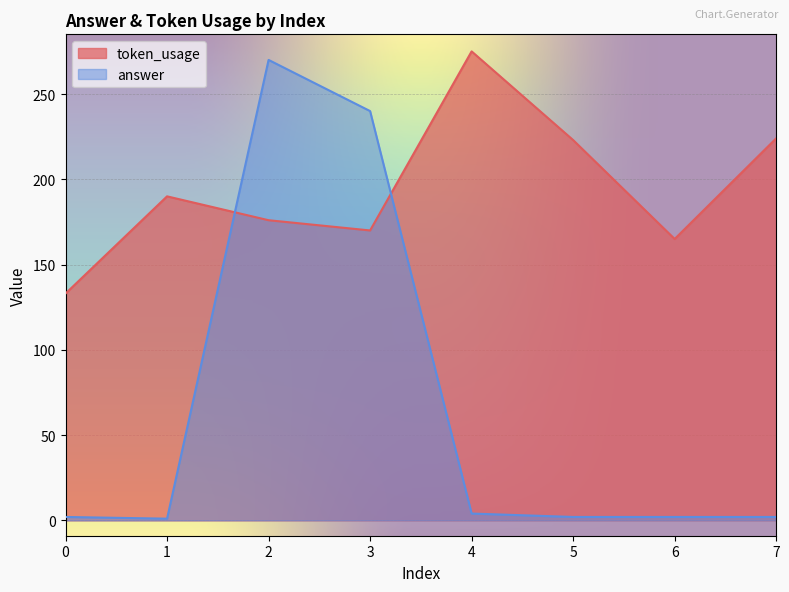

Reading left to right, extract all data points from this chart.

token_usage: 0=133	1=190	2=176	3=170	4=275	5=223	6=165	7=224
answer: 0=2	1=1	2=270	3=240	4=4	5=2	6=2	7=2